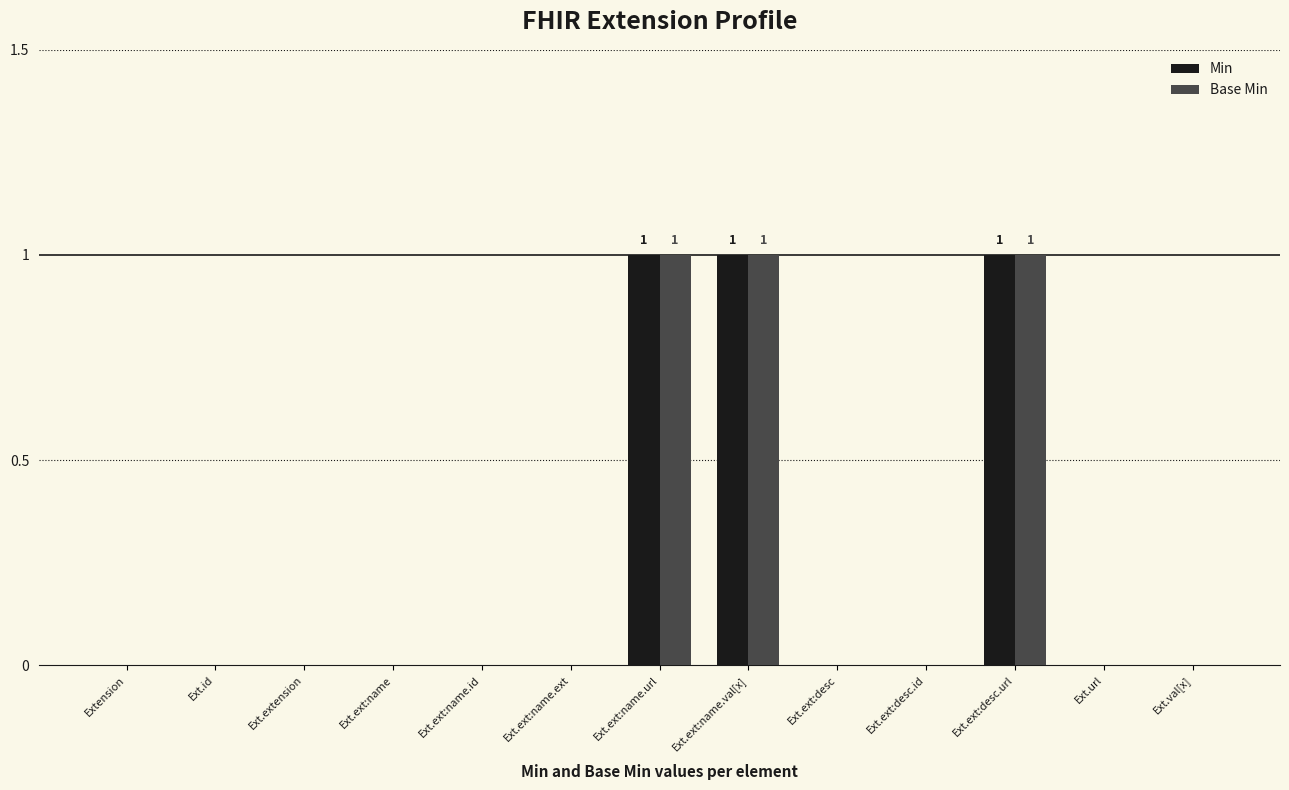

The value of Min at Ext.extension is -1. True or false?

False